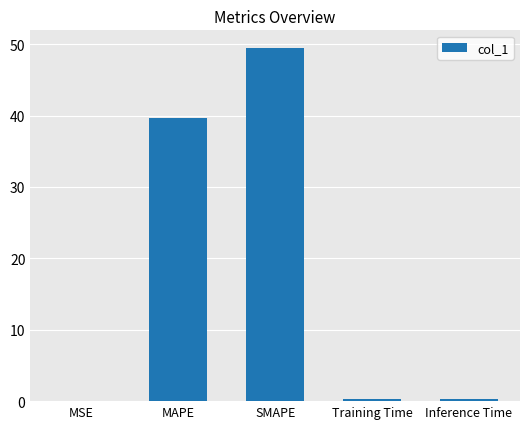

Between MAPE and MSE, which is larger?

MAPE